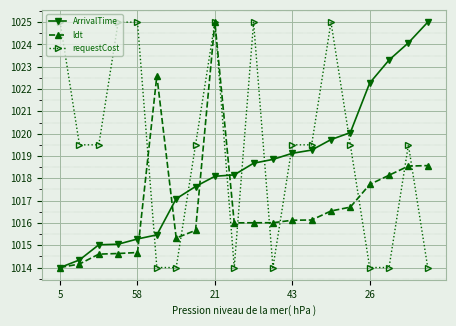

Rank the series by their average value, from highest to lowest.

requestCost, ArrivalTime, ldt